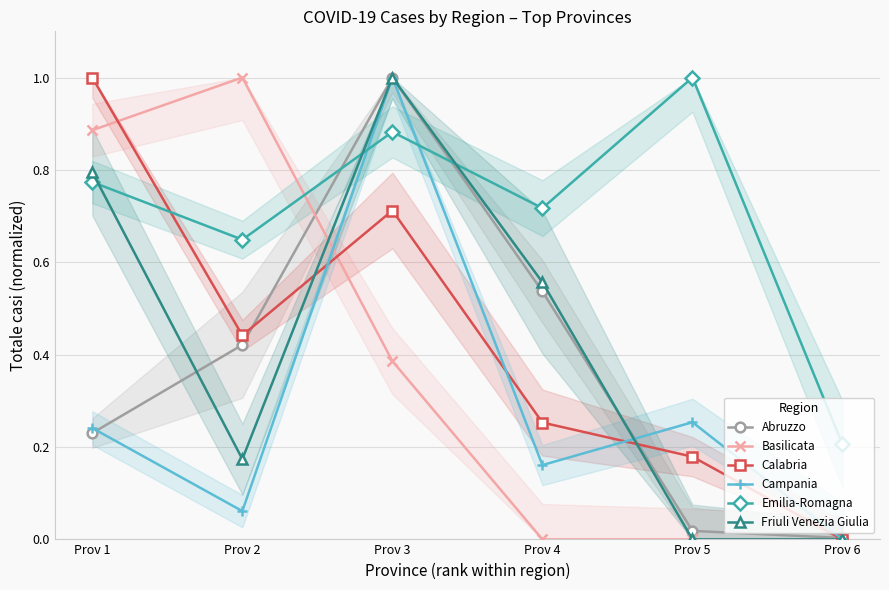

What is the total value across all series at Prov 3?

5.0